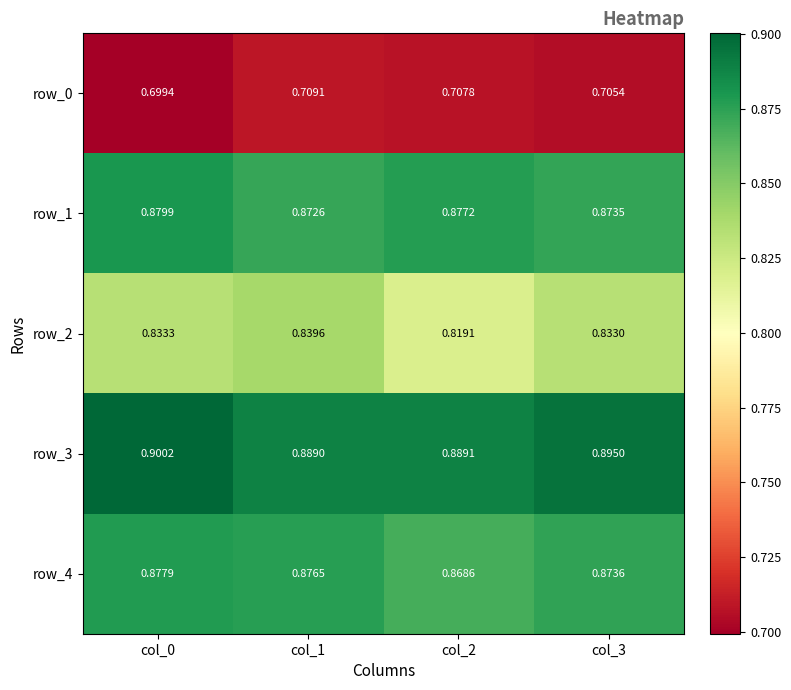

Is the value of row_4 at col_3 greater than the value of row_2 at col_3?

Yes